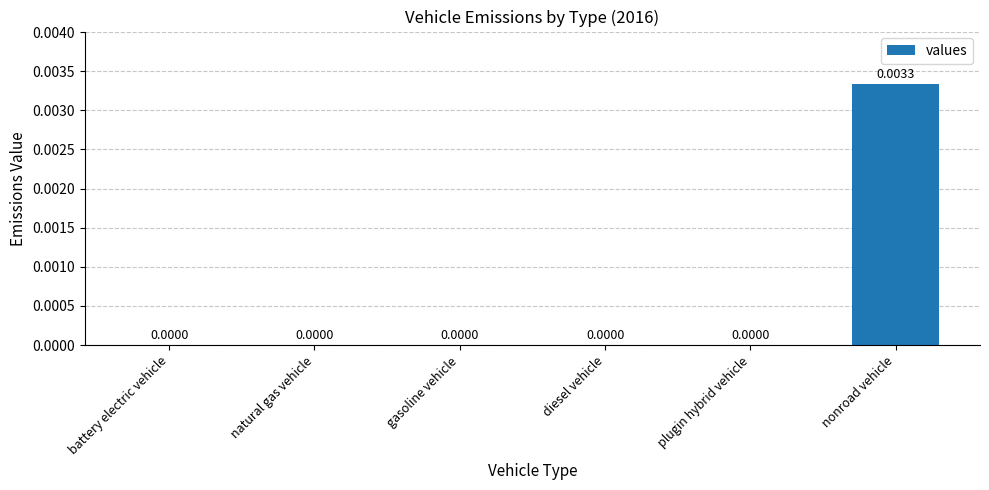

Which label corresponds to the largest value in the chart?

nonroad vehicle